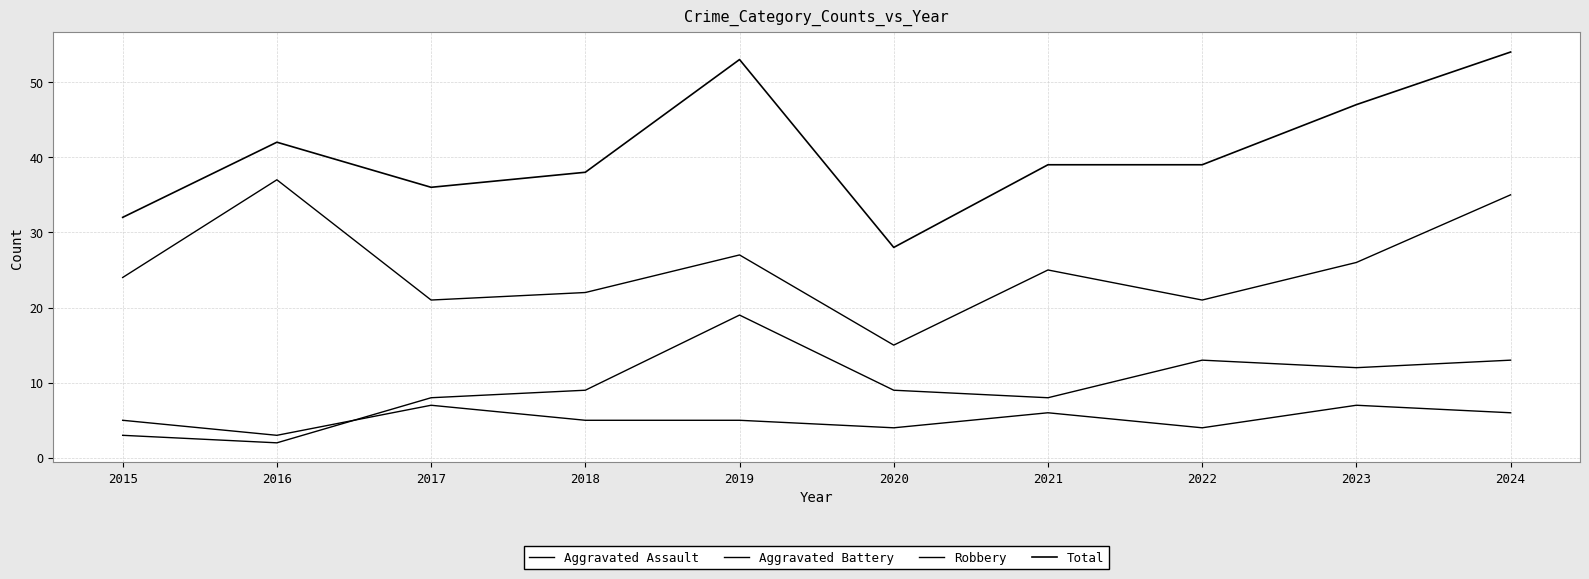

Which series has the largest range (max minus min)?

Total